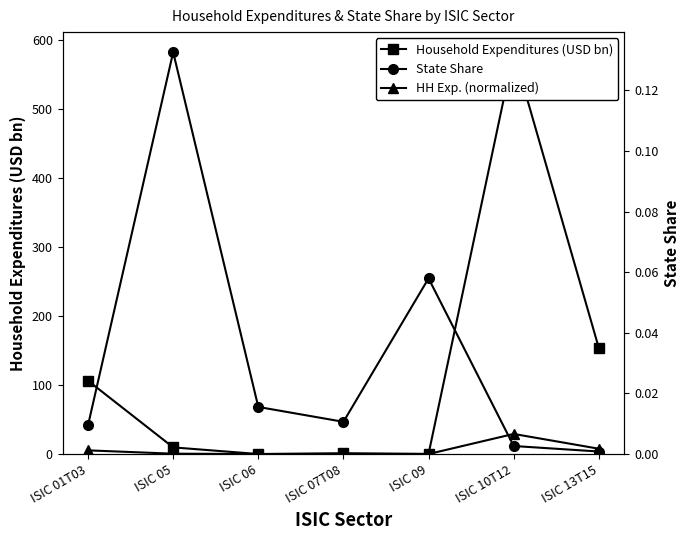

At which label does Household Expenditures (USD bn) reach its minimum?

ISIC 06